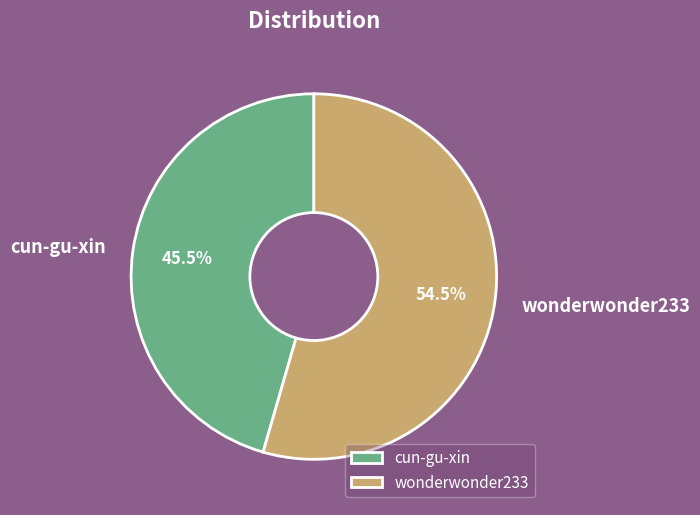

Which slice represents more than half of the pie?

wonderwonder233